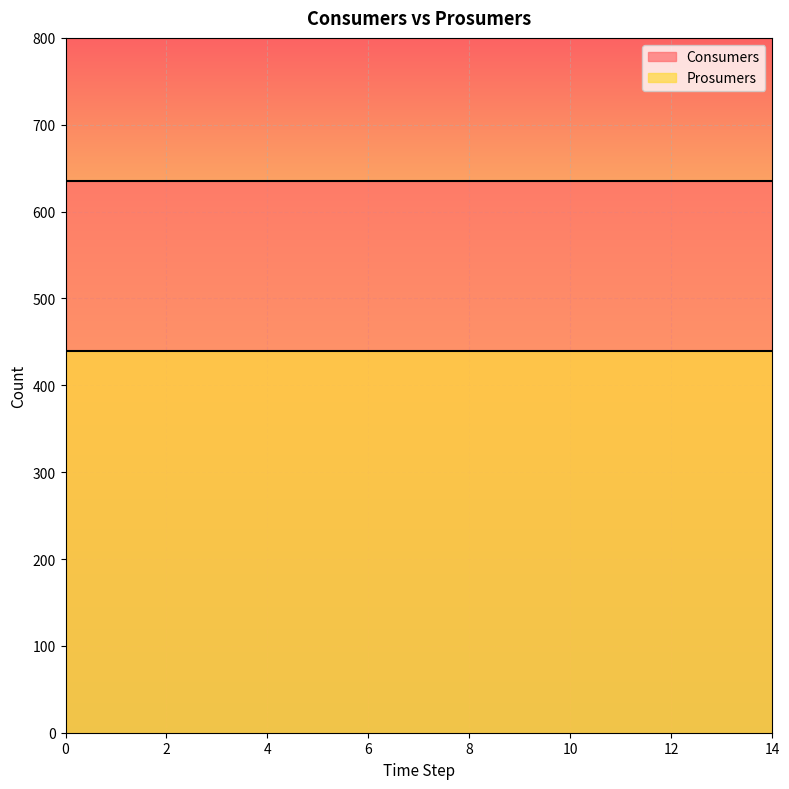

Reading left to right, list all the values displayed in this chart.

Consumers: 635	635	635	635	635	635	635	635	635	635	635	635	635	635	635
Prosumers: 440	440	440	440	440	440	440	440	440	440	440	440	440	440	440